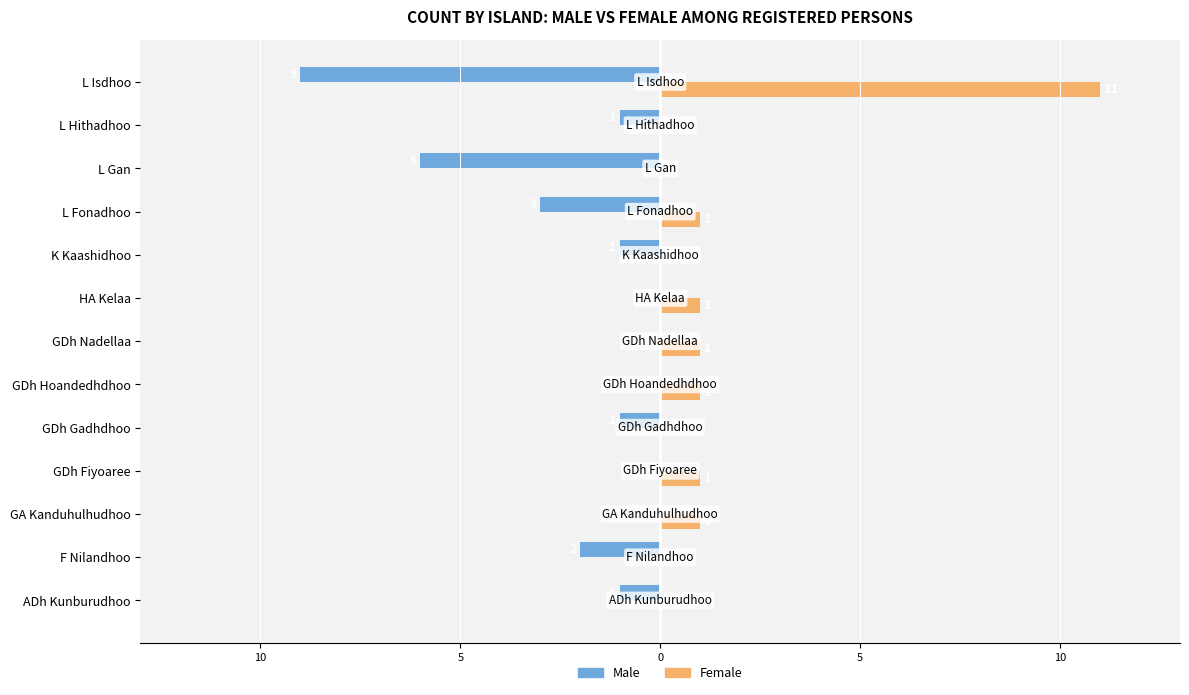

What are all the series names shown in the legend?

Male, Female